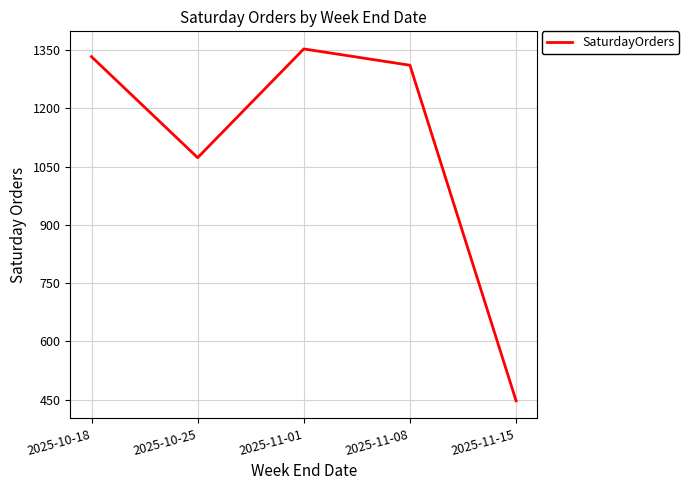

What is the sum of all values?

5517